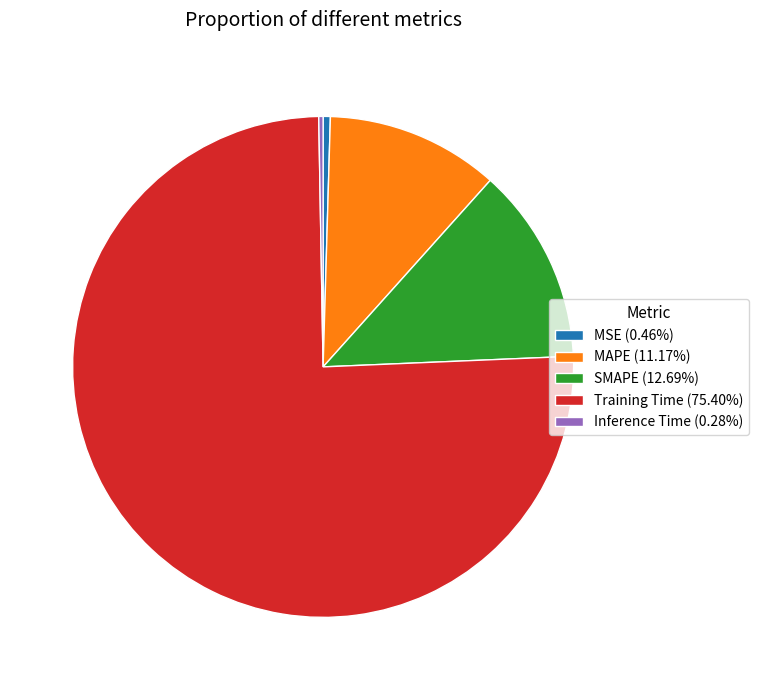

Is there any slice that represents more than half of the pie?

Yes